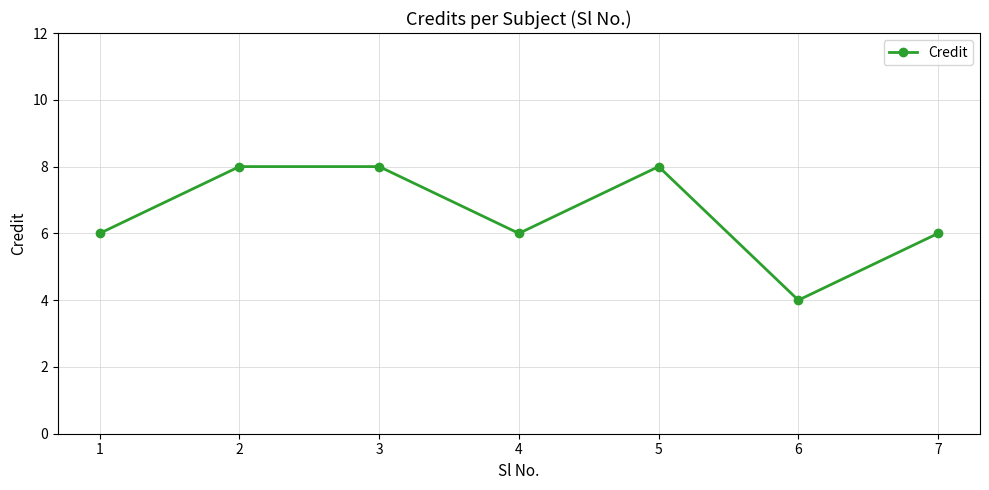

What is the average value?

7